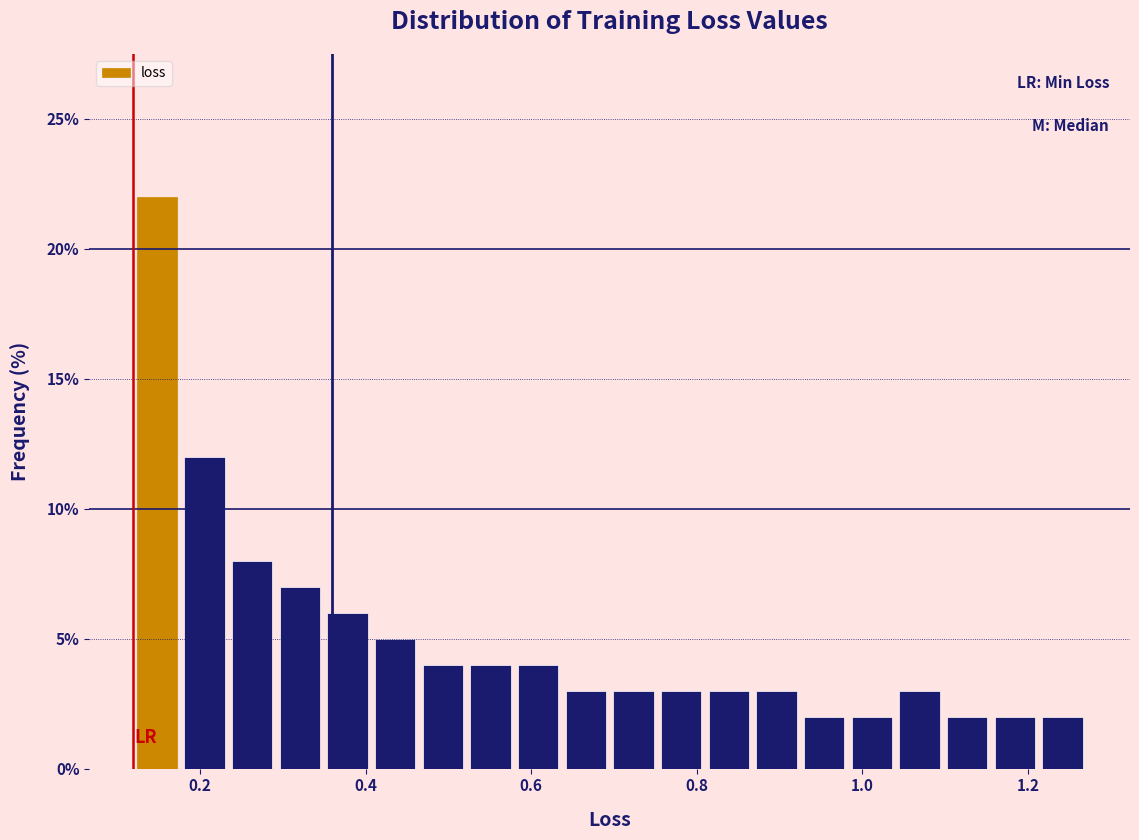

Around what value on the x-axis is the tallest bar? Give the approximate position of its centre, as read against the axis.

0.14